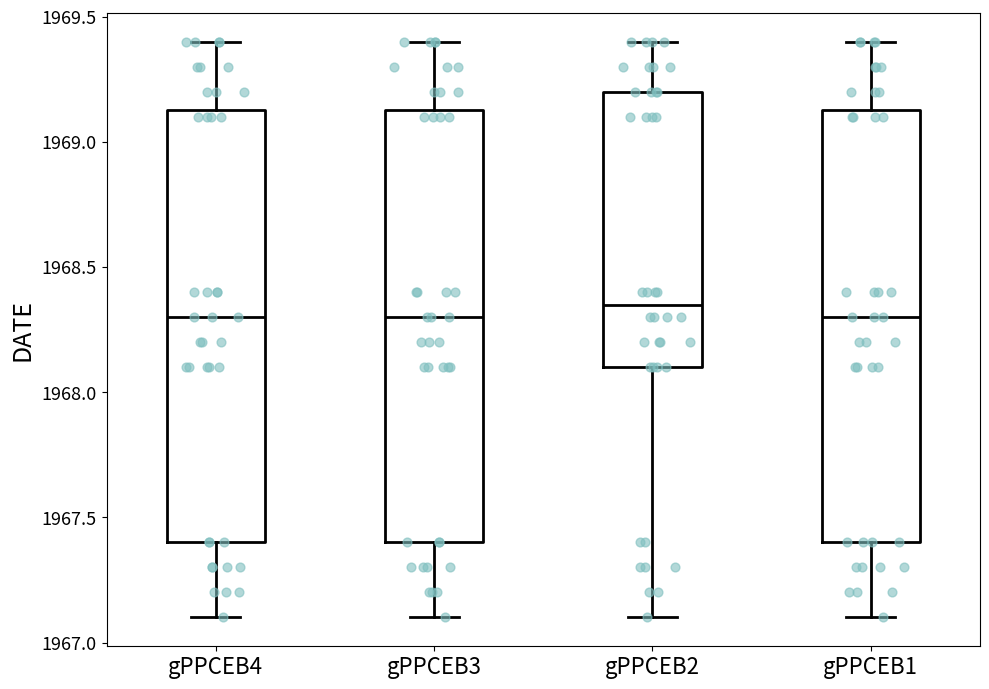

Reading left to right, transcribe this box plot: for each box, give where its median line is, the range the box spans, and where its two whiskers end, as read against the y-axis. The values are not printed on the chart, so give them approximately, as read against the axis.

gPPCEB4: median 1968.30, box 1967.40 to 1969.15, whiskers 1967.10 to 1969.40
gPPCEB3: median 1968.30, box 1967.40 to 1969.15, whiskers 1967.10 to 1969.40
gPPCEB2: median 1968.35, box 1968.10 to 1969.20, whiskers 1967.10 to 1969.40
gPPCEB1: median 1968.30, box 1967.40 to 1969.15, whiskers 1967.10 to 1969.40